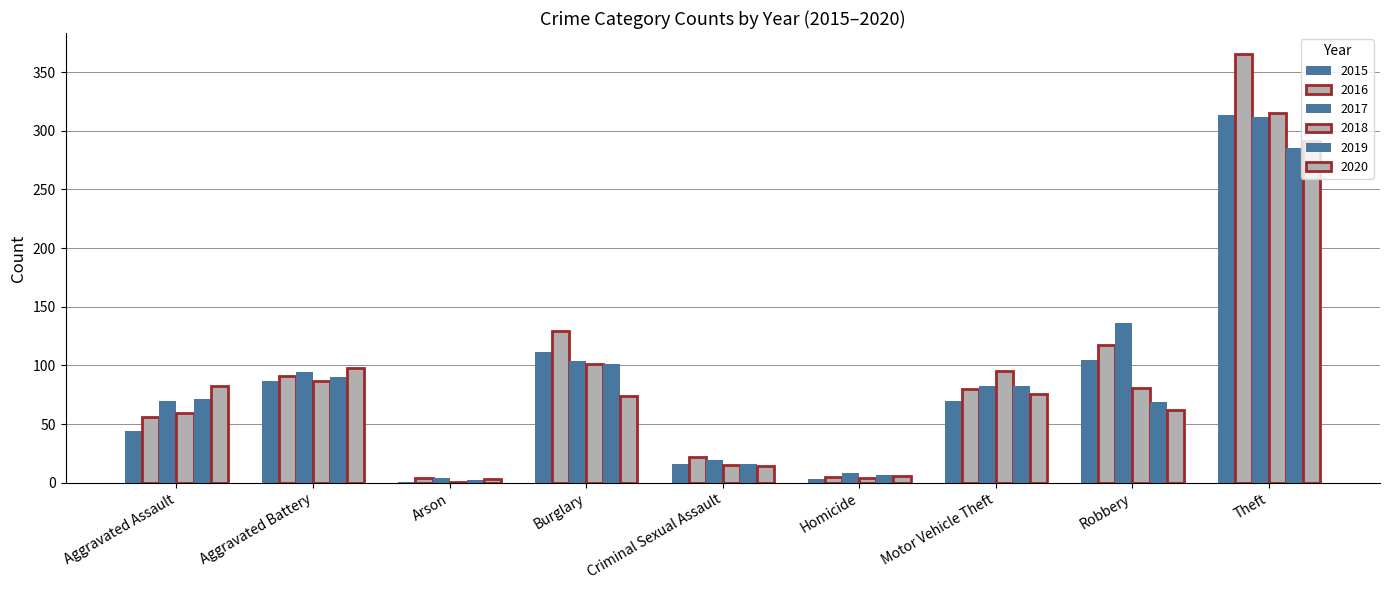

True or false: 2016 has a value of 50 at Motor Vehicle Theft.

False